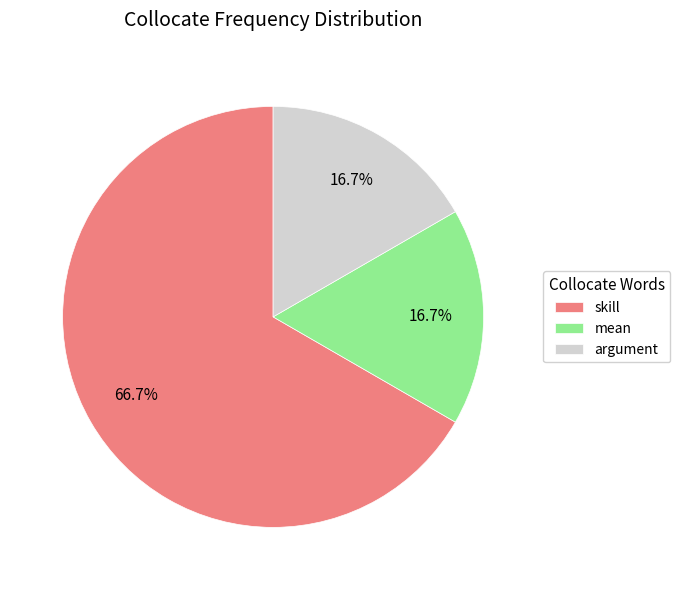

What percentage is the skill slice, to the nearest percent?

67%